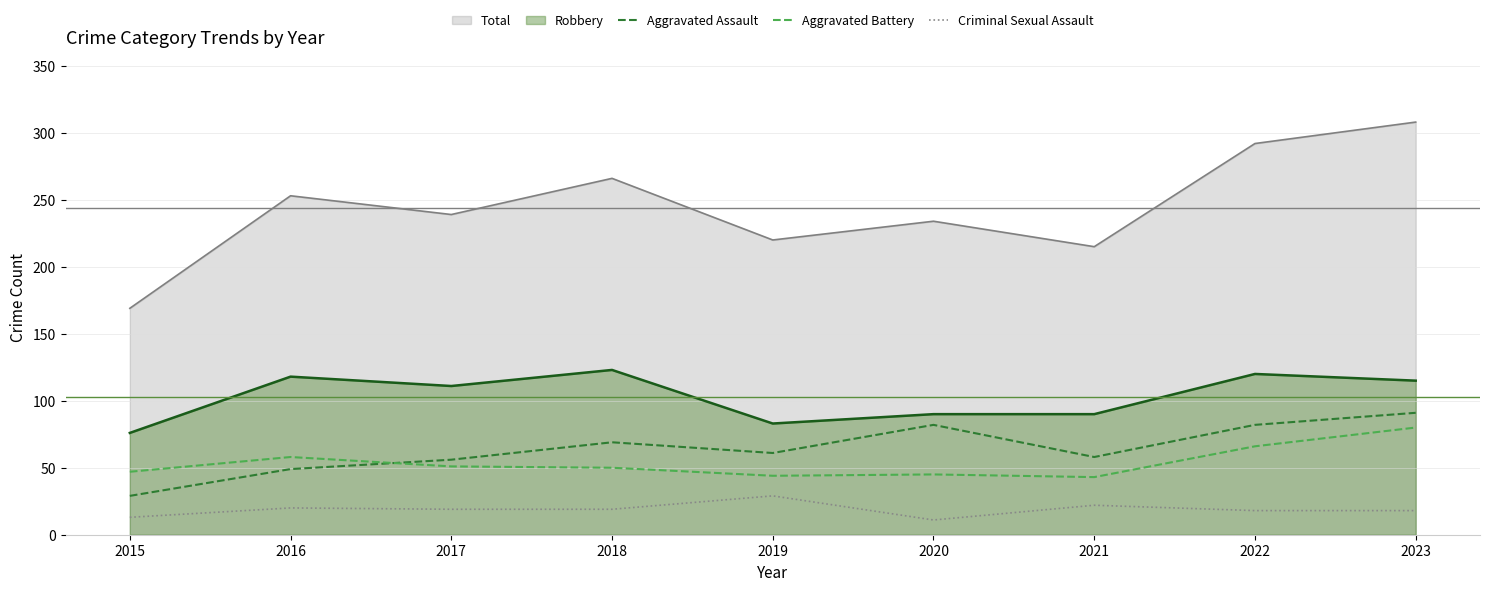

What is the difference between the maximum and minimum values in the Criminal Sexual Assault series?

18